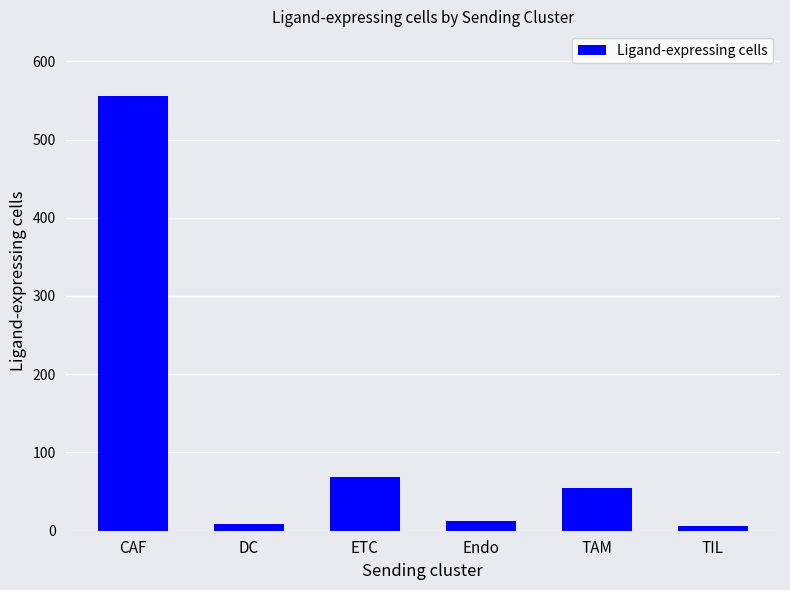

True or false: the data shows 8 at DC.

True